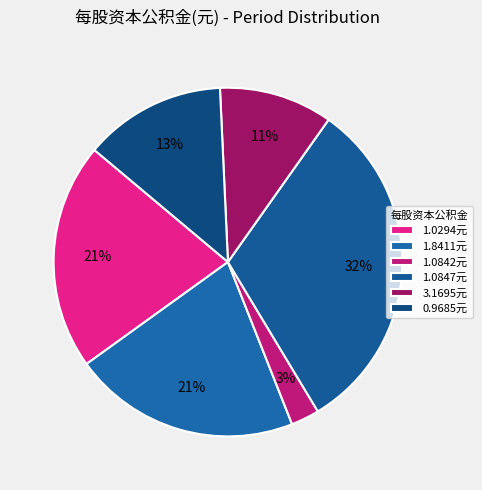

How many slices are in this pie chart?

6